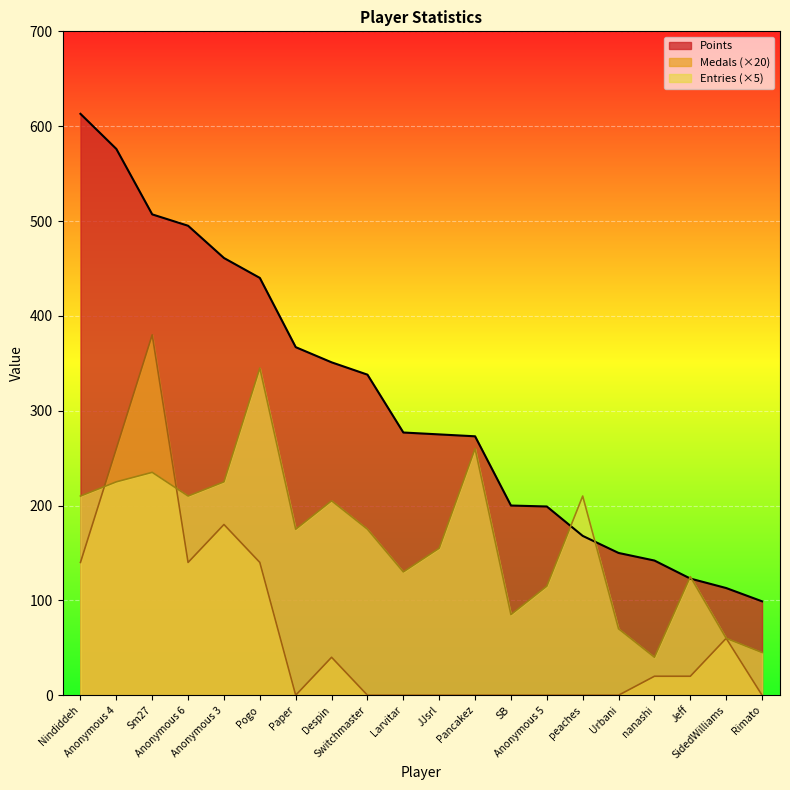

What position from the right is SB?

8